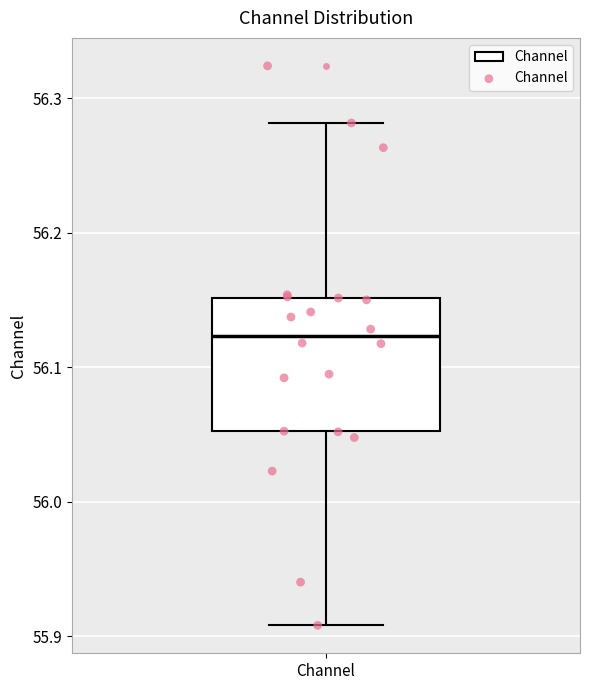

Transcribe this box plot: give where the median line is, the range the box spans, and where the two whiskers end, as read against the y-axis. The values are not printed on the chart, so give them approximately, as read against the axis.

median 56.12, box 56.05 to 56.15, whiskers 55.91 to 56.28